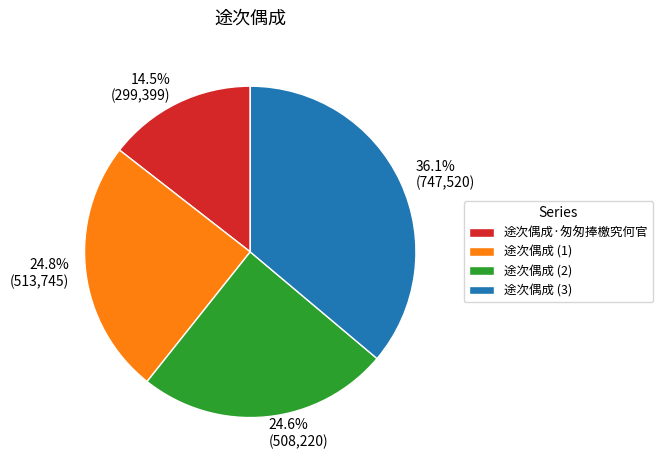

Does 24.8% (513,745) account for over 50% of the chart?

No